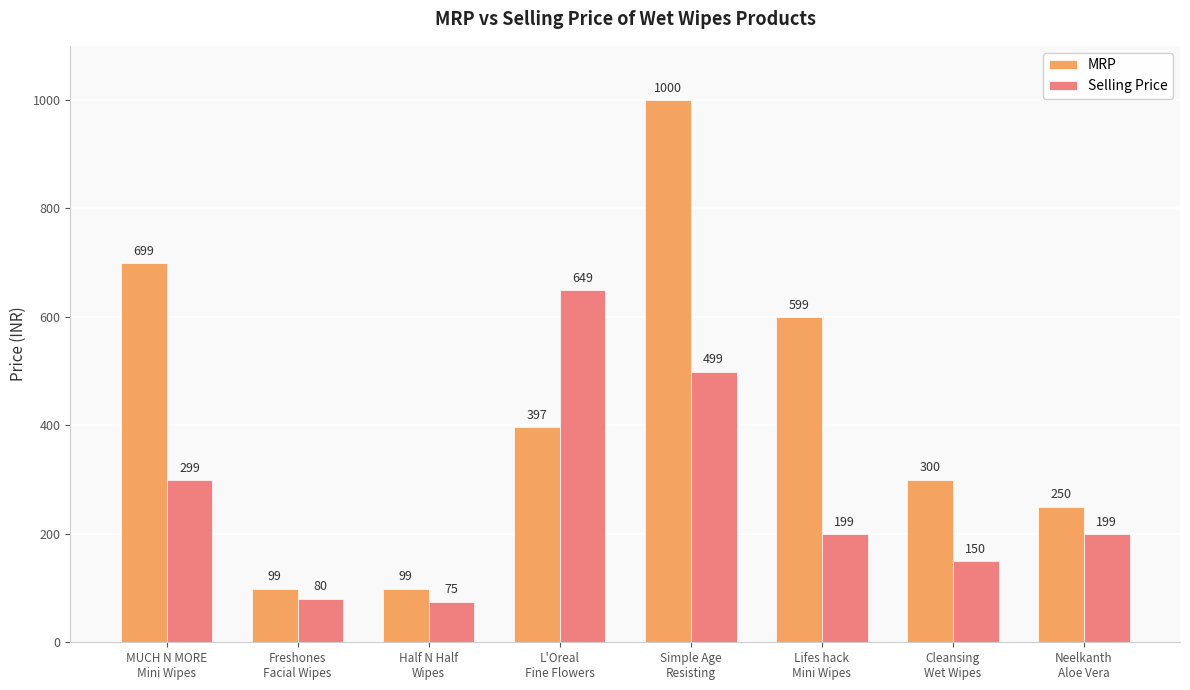

What is the total value across all series at Half N Half
Wipes?

174